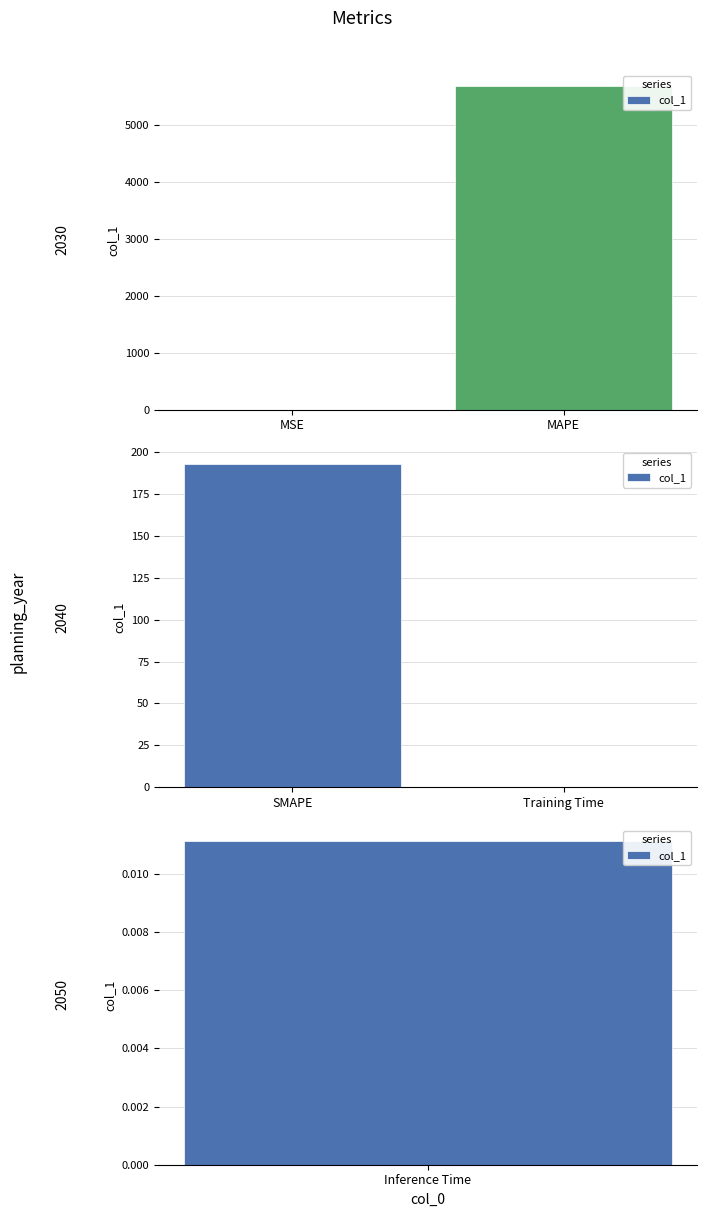

What is the label of the 1st bar from the left?

SMAPE